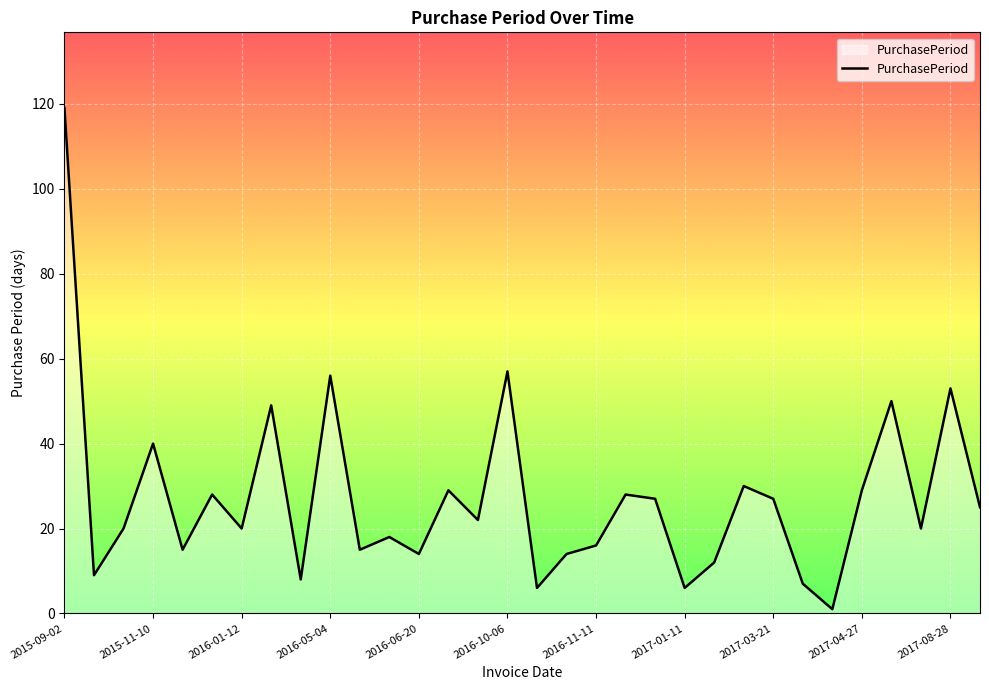

Reading left to right, list all the values displayed in this chart.

2015-09-02=119	2015-09-11=9	2015-10-01=20	2015-11-10=40	2015-11-25=15	2015-12-23=28	2016-01-12=20	2016-03-01=49	2016-03-09=8	2016-05-04=56	2016-05-19=15	2016-06-06=18	2016-06-20=14	2016-07-19=29	2016-08-10=22	2016-10-06=57	2016-10-12=6	2016-10-26=14	2016-11-11=16	2016-12-09=28	2017-01-05=27	2017-01-11=6	2017-01-23=12	2017-02-22=30	2017-03-21=27	2017-03-28=7	2017-03-29=1	2017-04-27=29	2017-06-16=50	2017-07-06=20	2017-08-28=53	2017-09-22=25